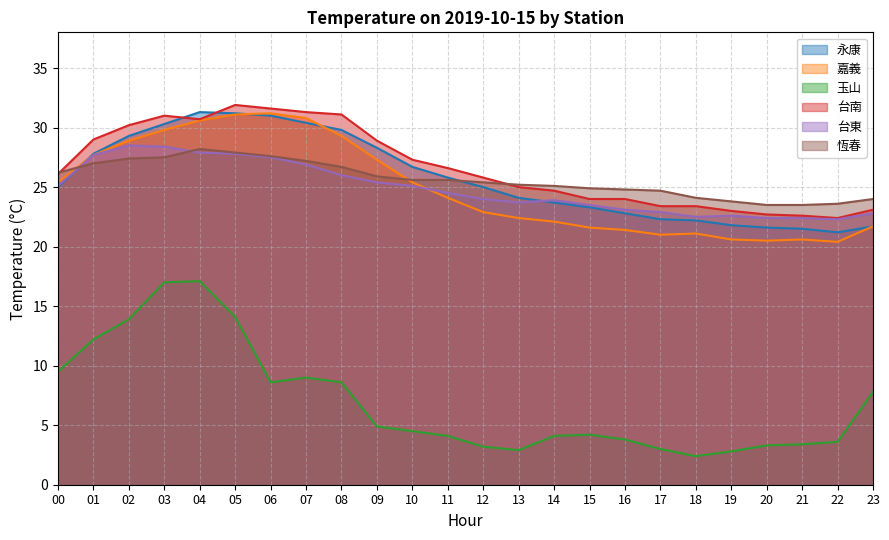

True or false: 玉山 and 台東 intersect in this chart.

False